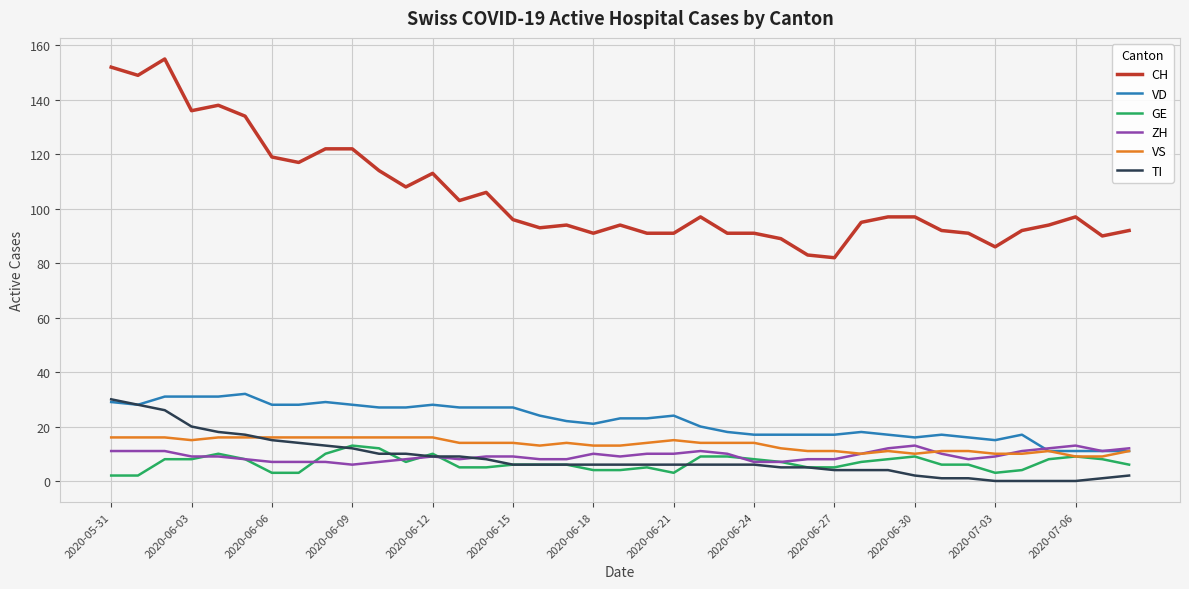

What is the sum of all VD values?

861